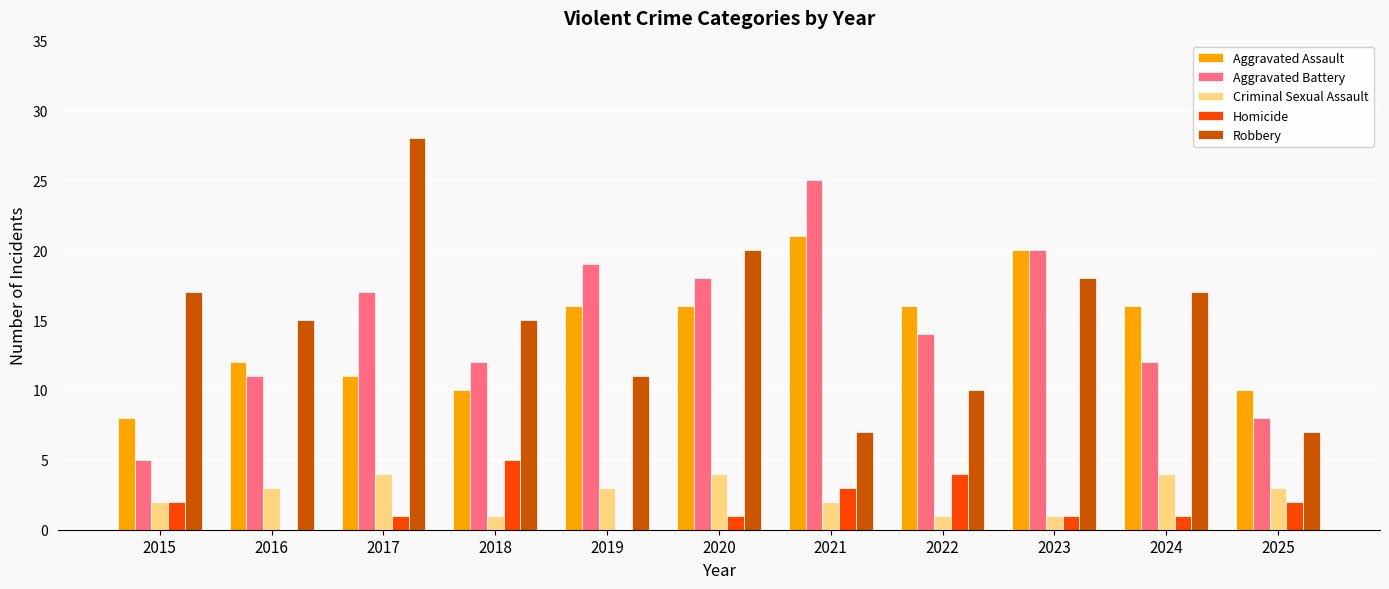

Are the bars horizontal?

No